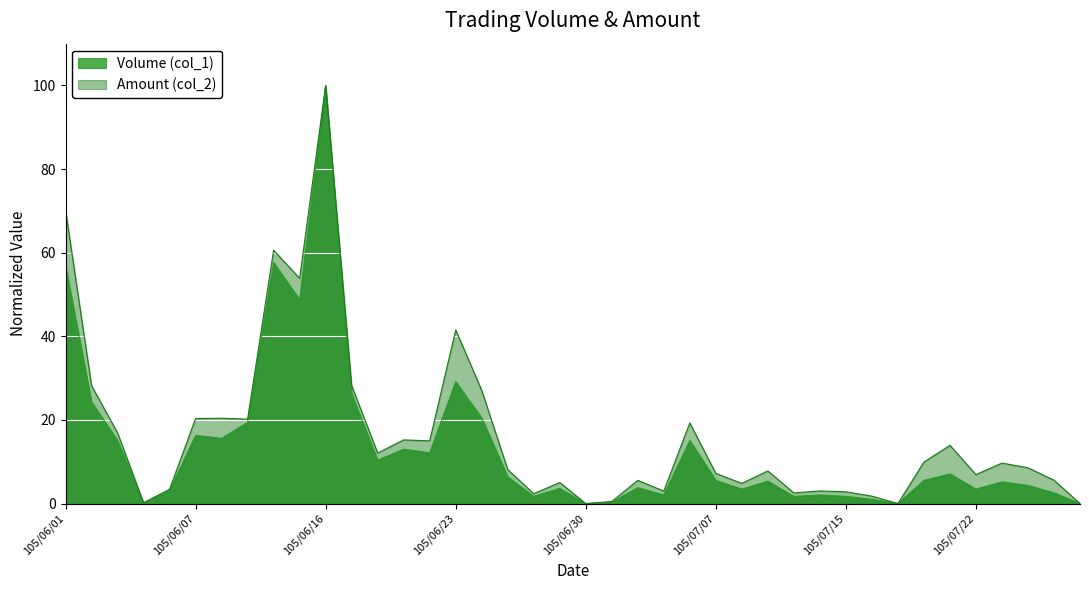

Between 105/06/01 and 105/06/27, which is larger?

105/06/01